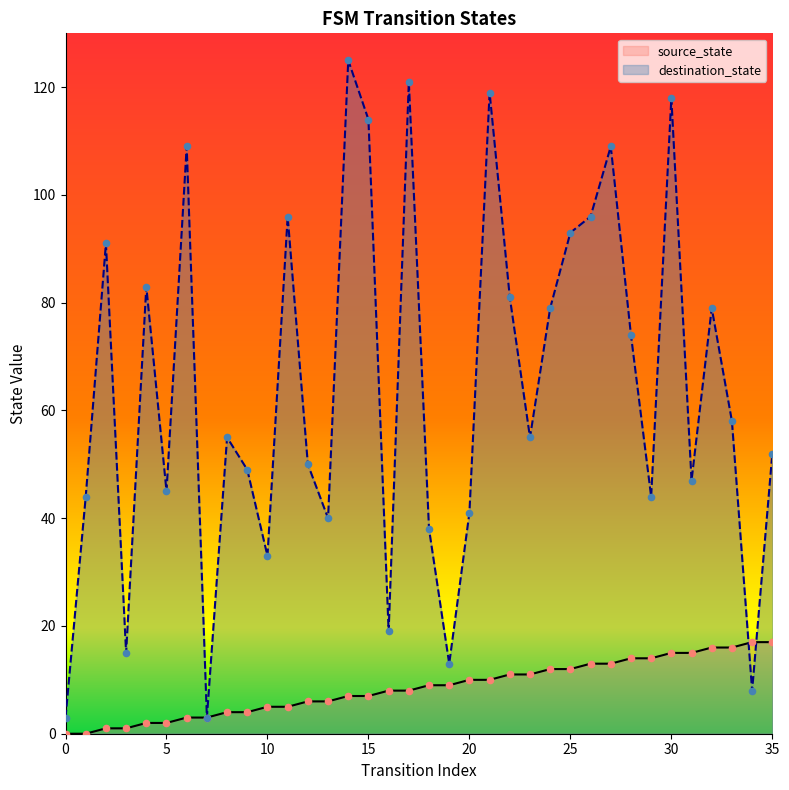

Which series contains the highest Y value?

destination_state